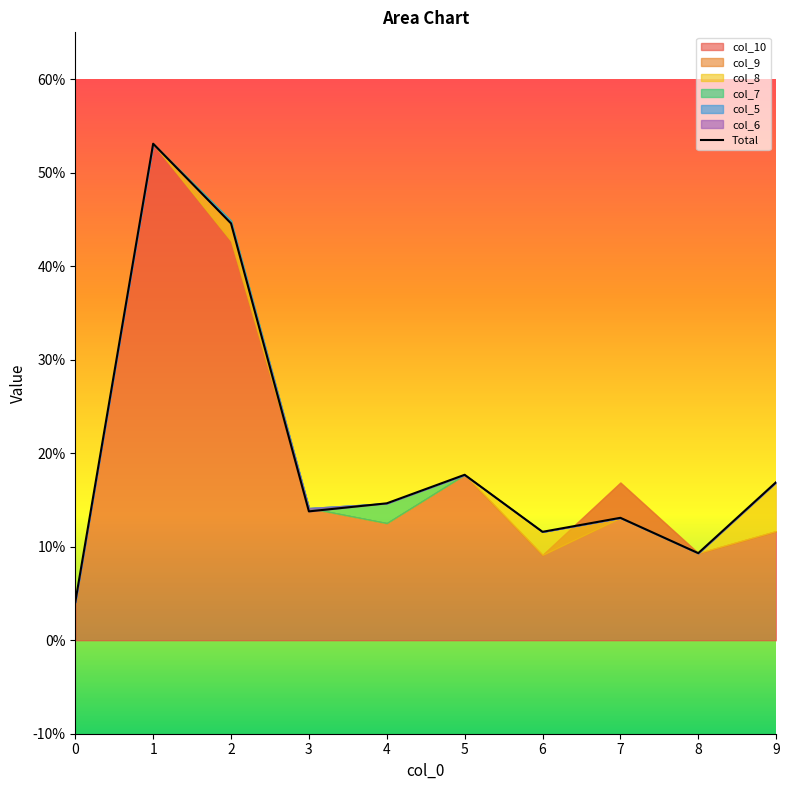

Rank the categories by value from lowest to highest.

0, 8, 6, 7, 3, 4, 9, 5, 2, 1